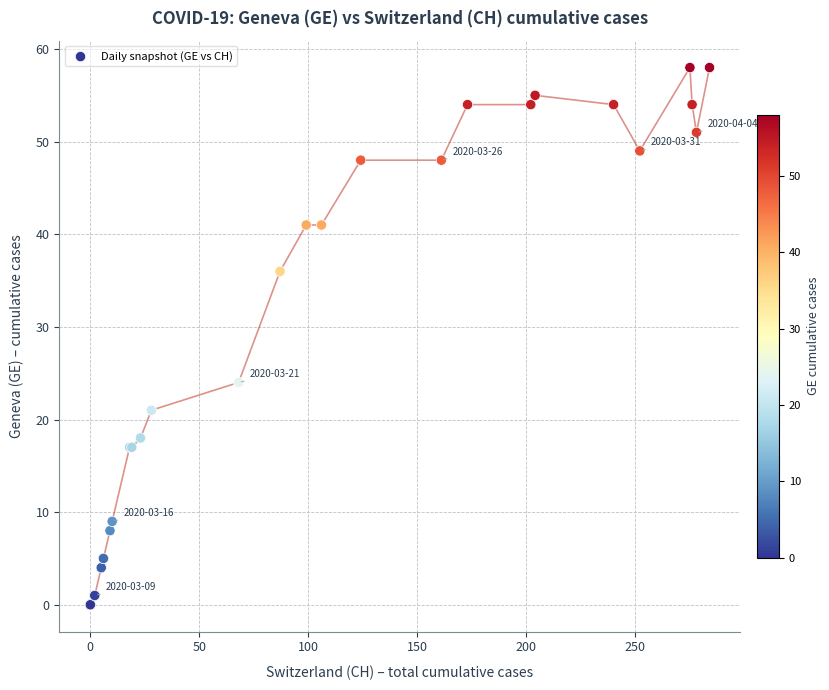

What Y value in the scatter plot is closest to 29?

24